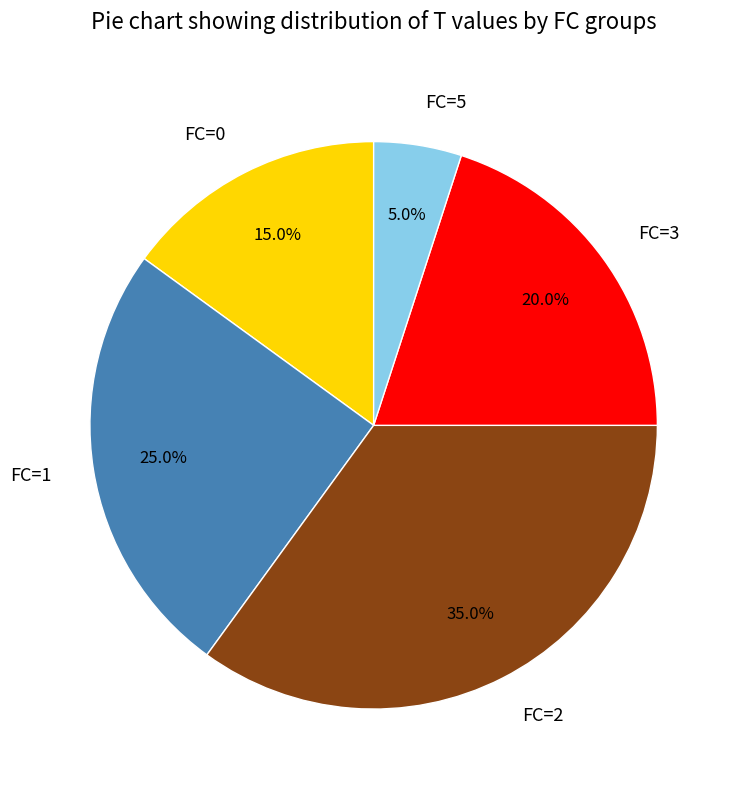

Rank the categories by value from highest to lowest.

FC=2, FC=1, FC=3, FC=0, FC=5